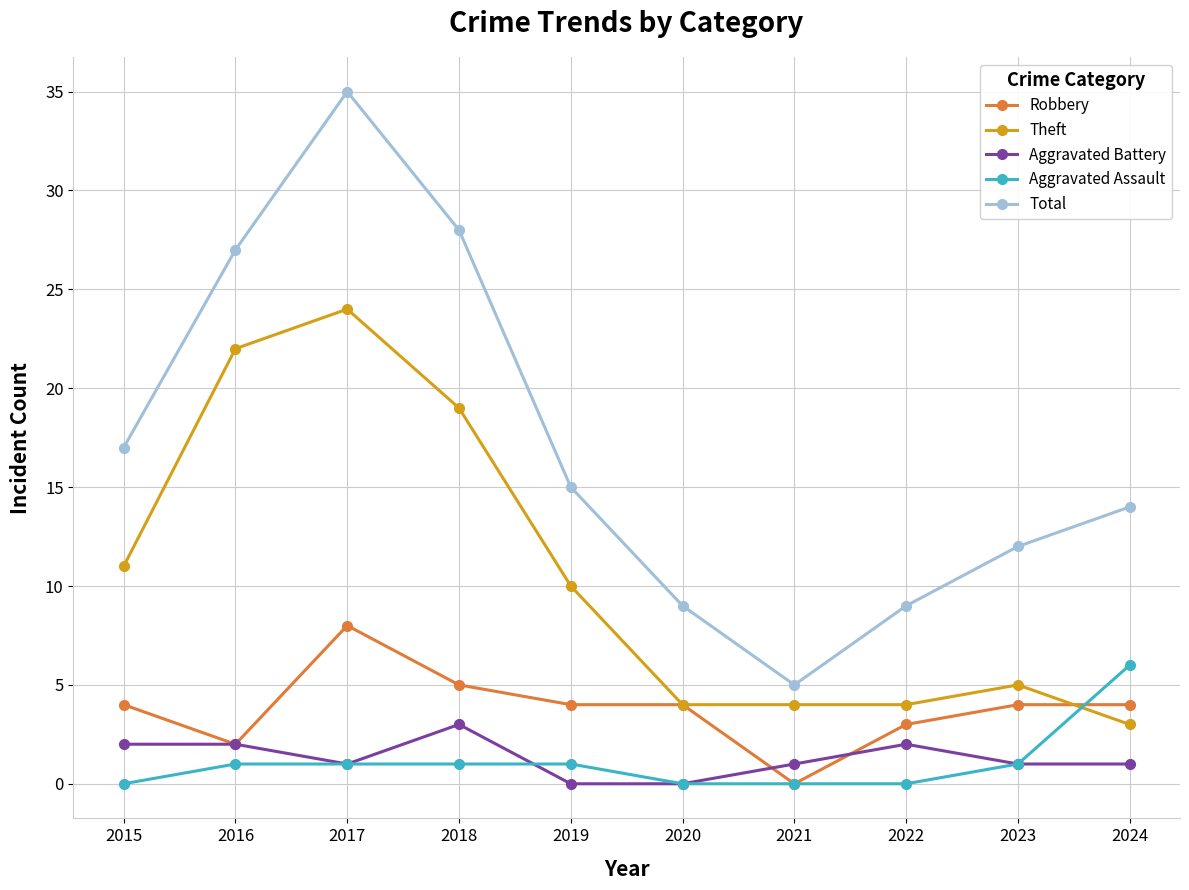

Is it true that Total equals 12 at 2023?

True